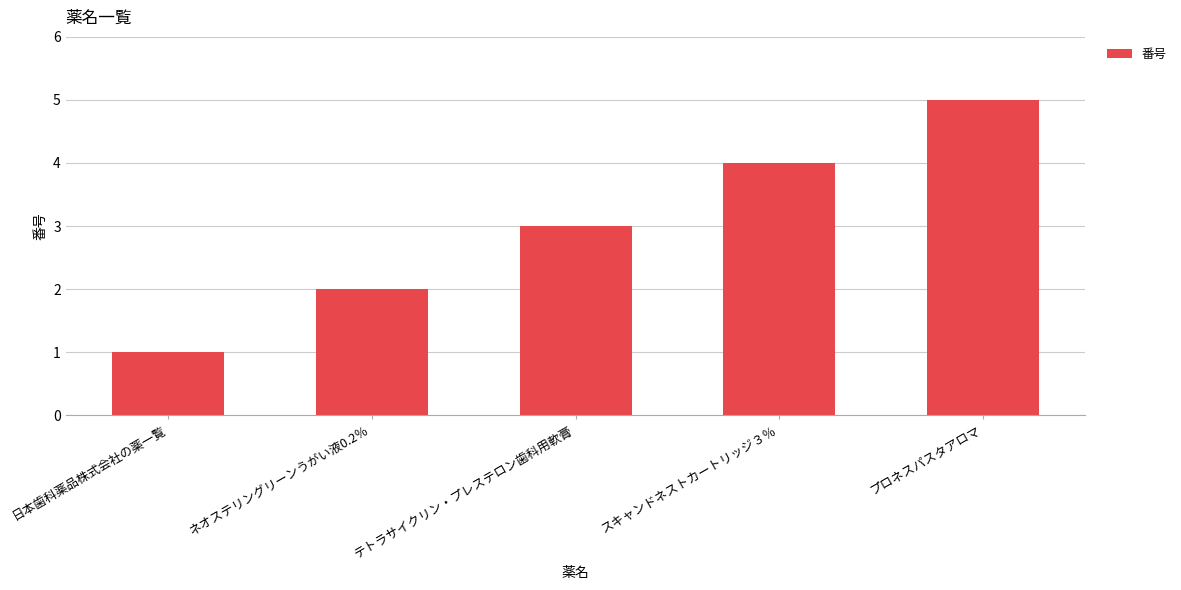

The value at プロネスパスタアロマ is 5. True or false?

True